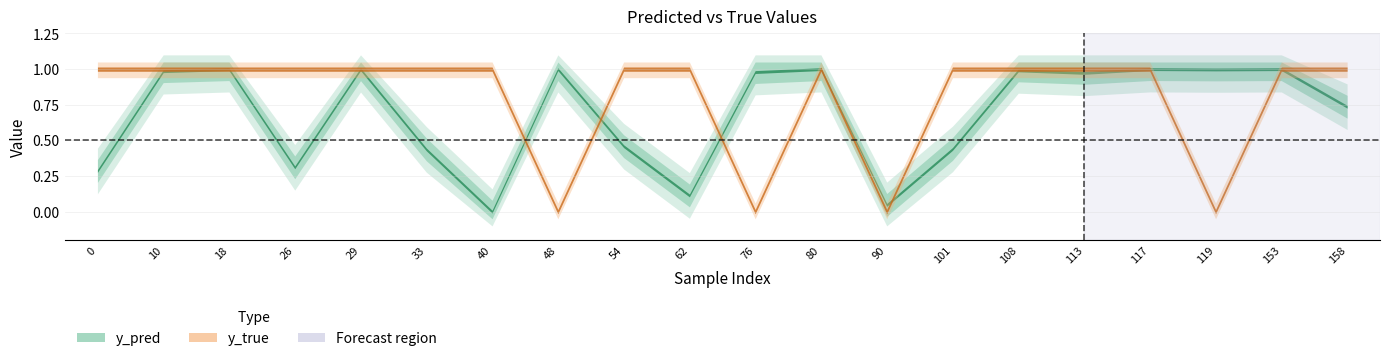

Reading right to left, what are all the values shown in this chart?

y_true: 1.0	1.0	0.0	1.0	1.0	1.0	1.0	0.0	1.0	0.0	1.0	1.0	0.0	1.0	1.0	1.0	1.0	1.0	1.0	1.0
y_pred: 0.7	1.0	1.0	1.0	1.0	1.0	0.4	0.0	1.0	1.0	0.1	0.5	1.0	0.0	0.4	1.0	0.3	1.0	1.0	0.3